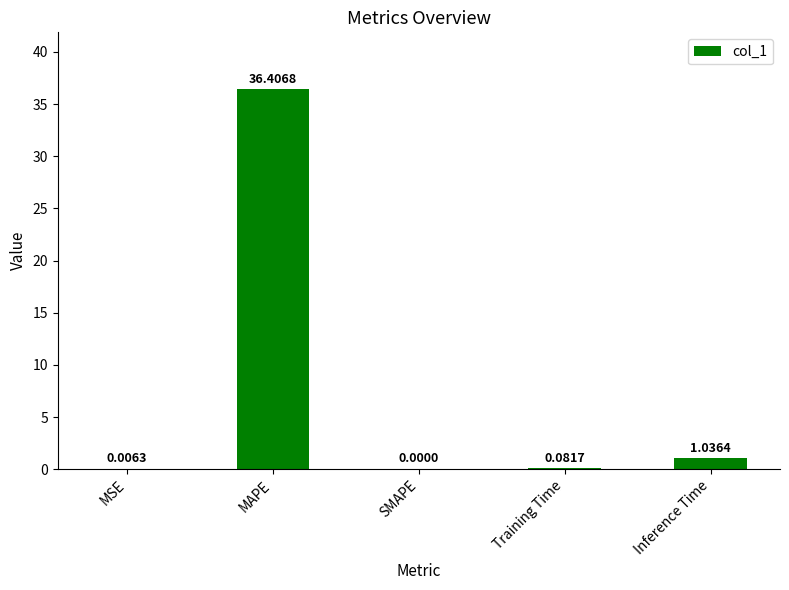

At which label is the value closest to 18?

Inference Time